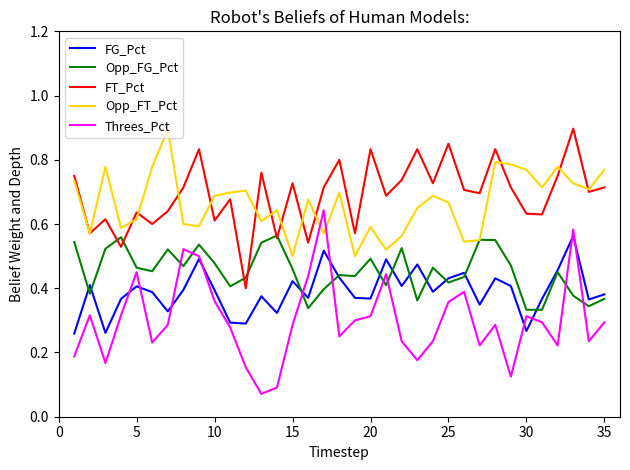

Which series has the widest spread of values?

Threes_Pct